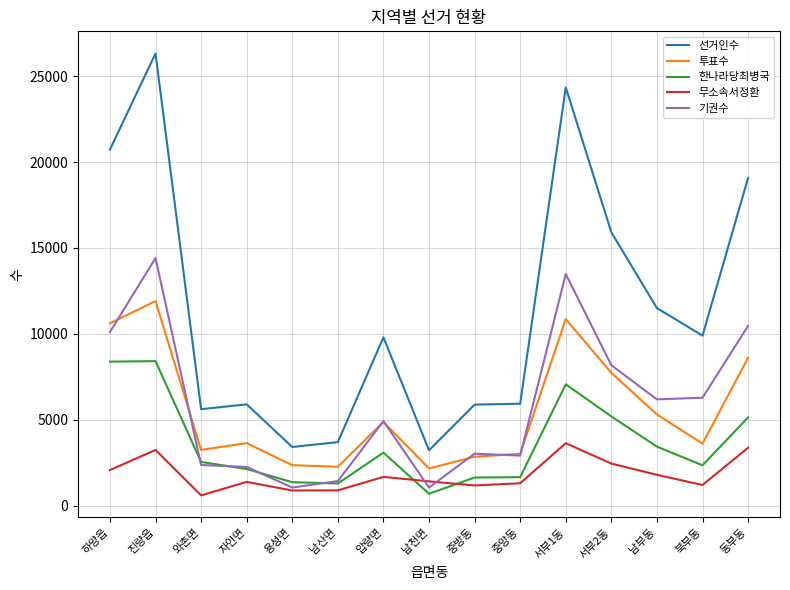

What position from the left is 남산면?

6